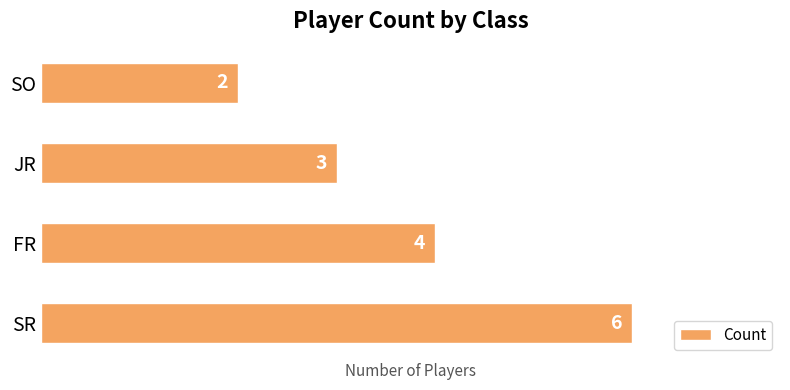

Rank the categories by value from lowest to highest.

SO, JR, FR, SR